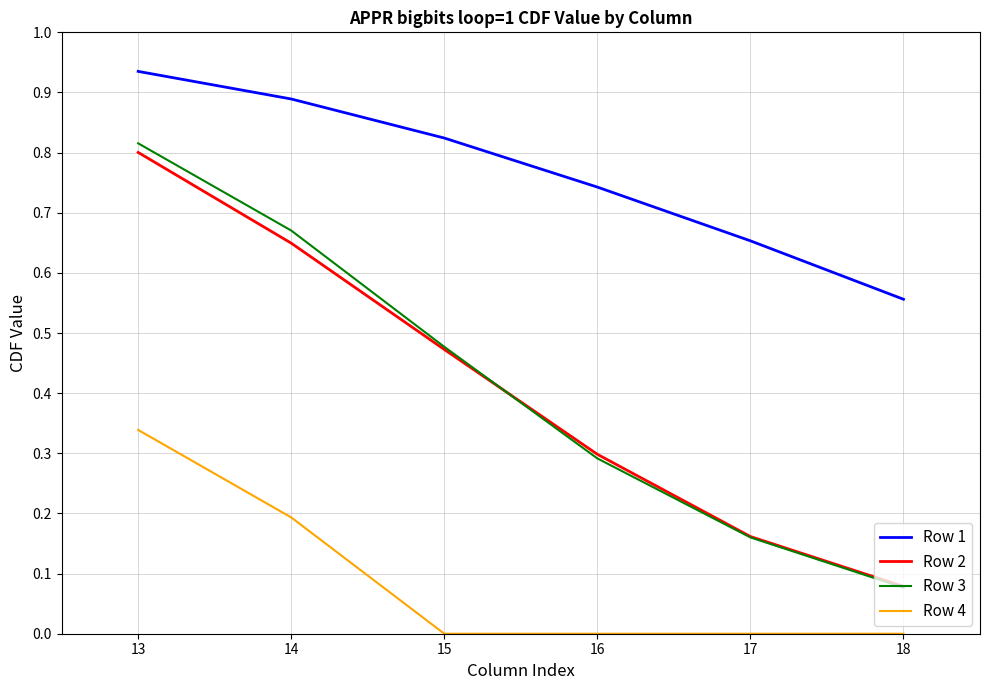

Does the chart display data point markers on the line(s)?

No